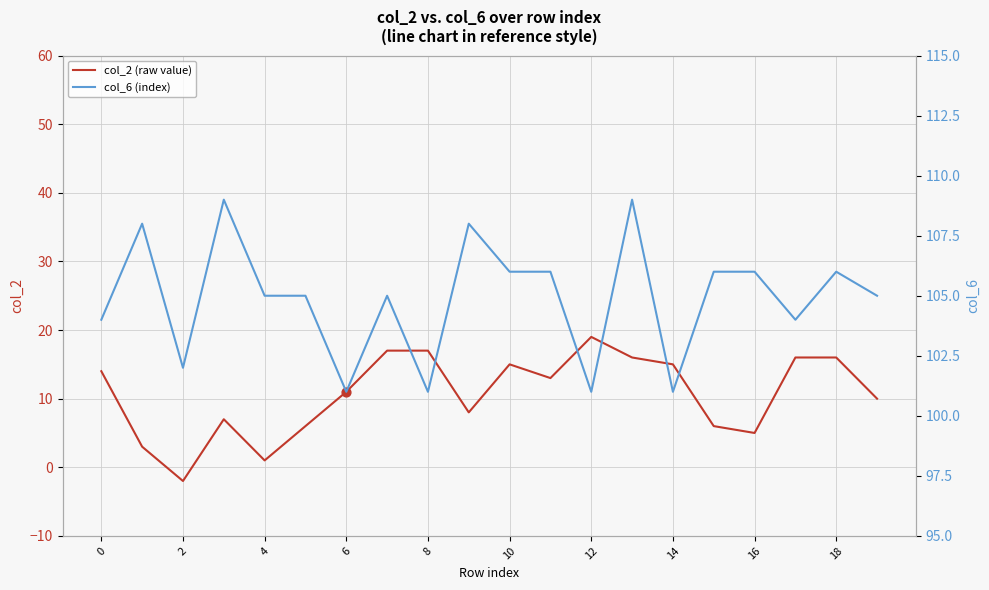

What are all the series names shown in the legend?

col_2 (raw value), col_6 (index)